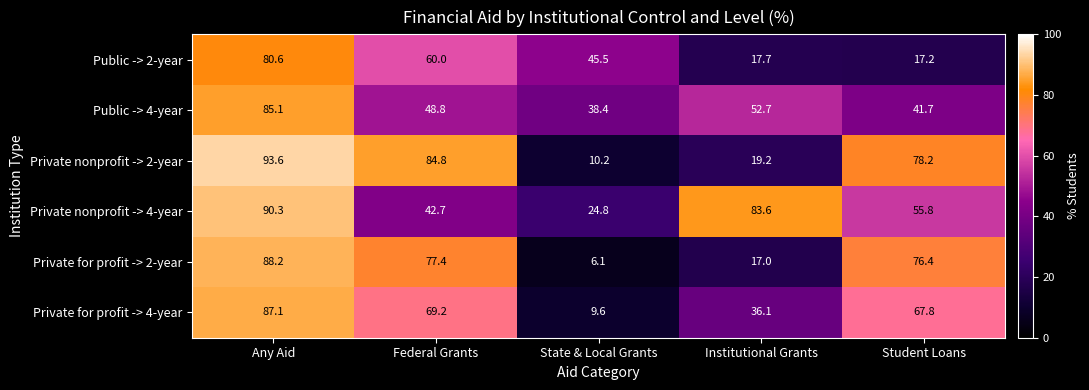

The Private nonprofit -> 2-year series shows 10.2 at State & Local Grants. True or false?

True